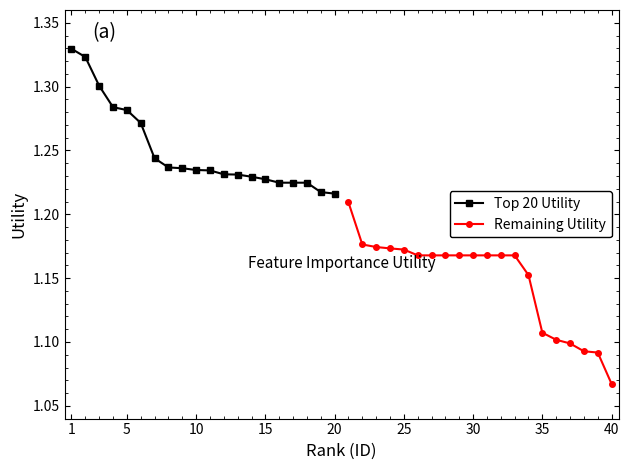

Is it true that Top 20 Utility equals 0.8 at 15?

False